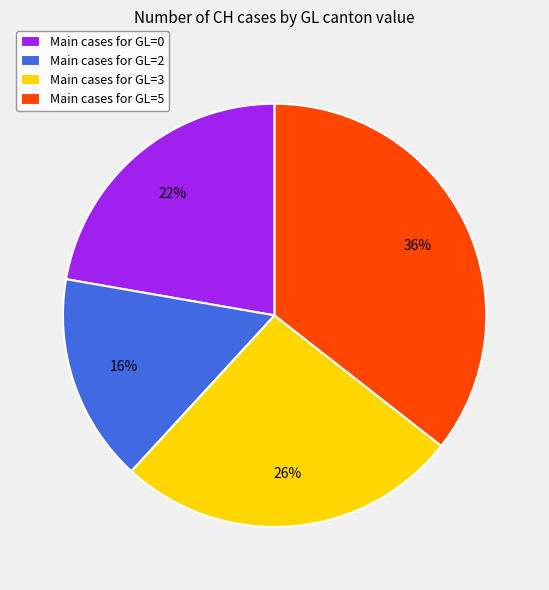

Between Main cases for GL=2 and Main cases for GL=5, which is larger?

Main cases for GL=5